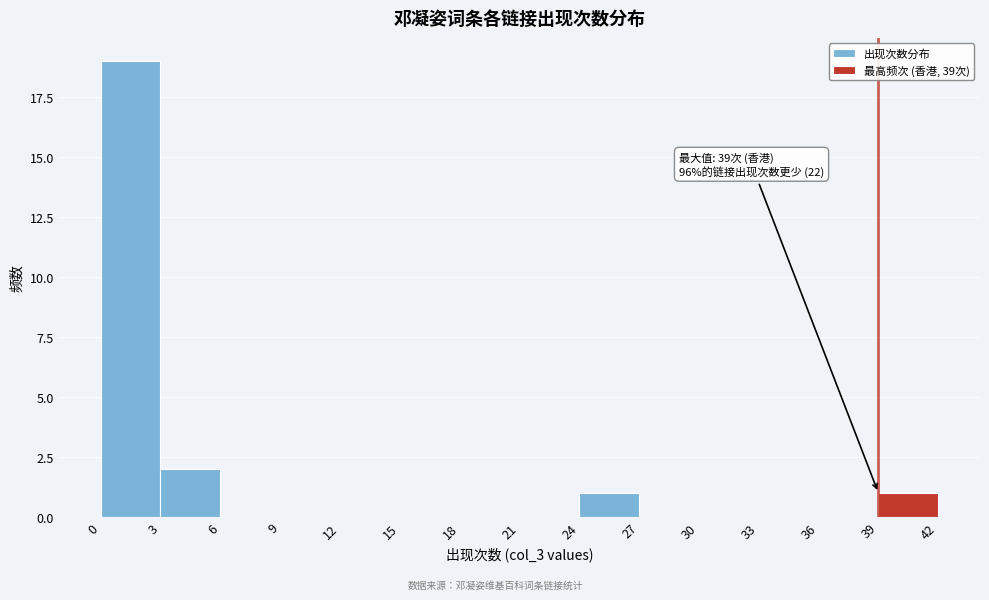

Which range on the x-axis has the tallest bar?

0 to 3